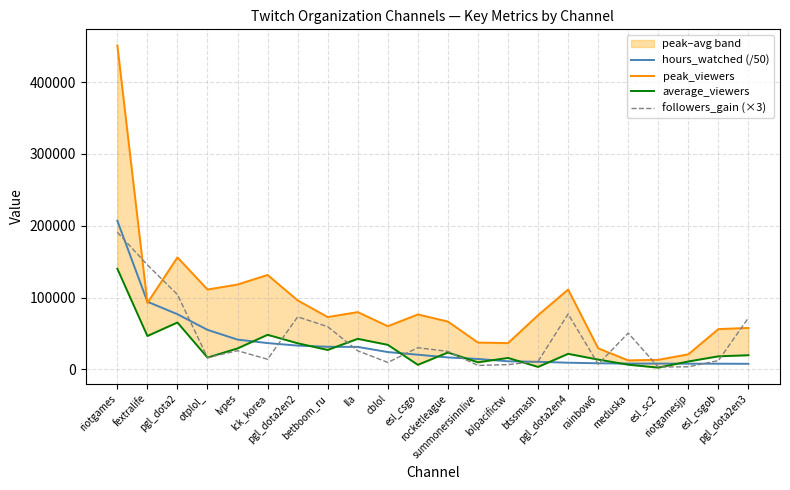

True or false: followers_gain (×3) has more than 2 interior local peaks.

True